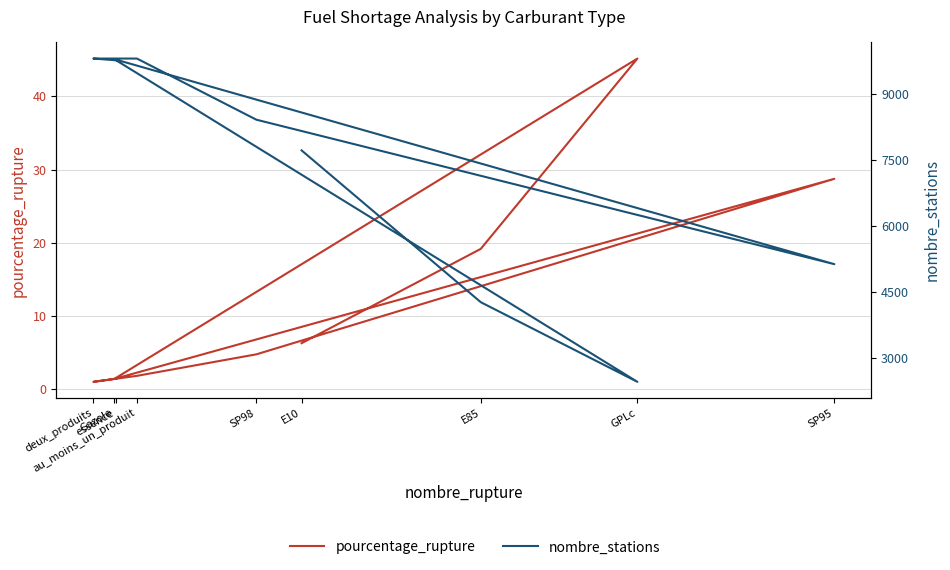

Which series changed the most between SP95 and SP98?

nombre_stations